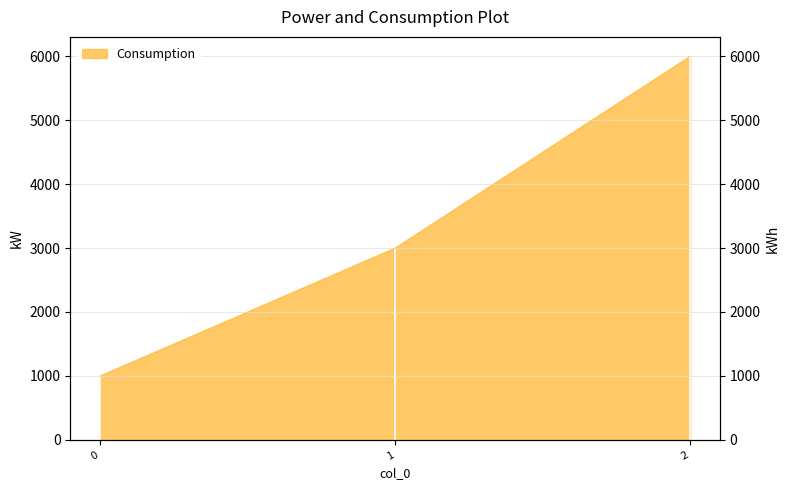

What is the approximate value at 0, to the nearest 100?

1000